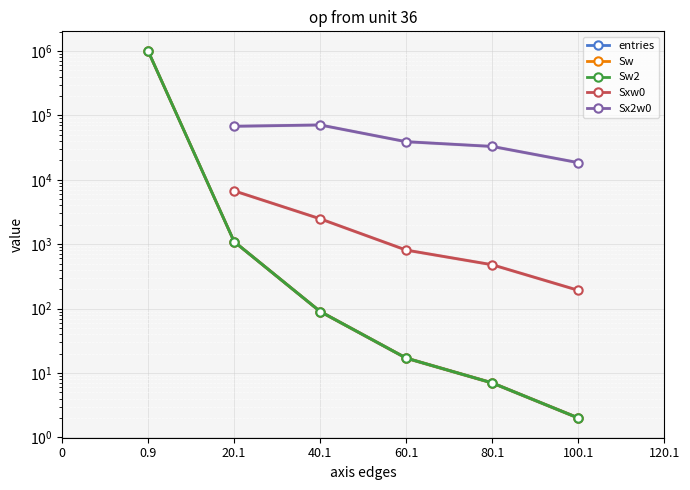

What position from the left is 100.1?

7